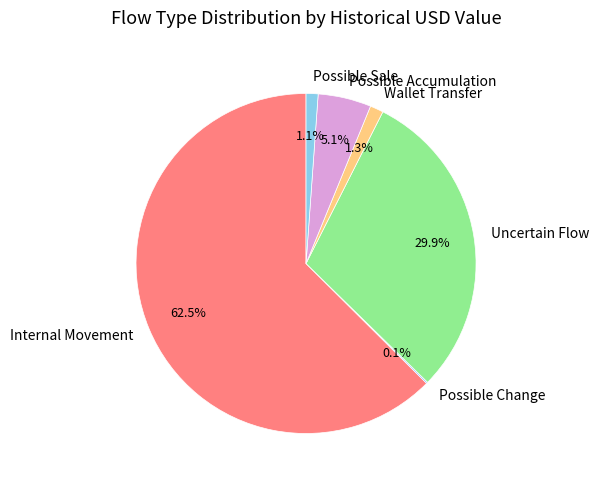

Do Possible Accumulation and Wallet Transfer together represent more than half of the pie?

No